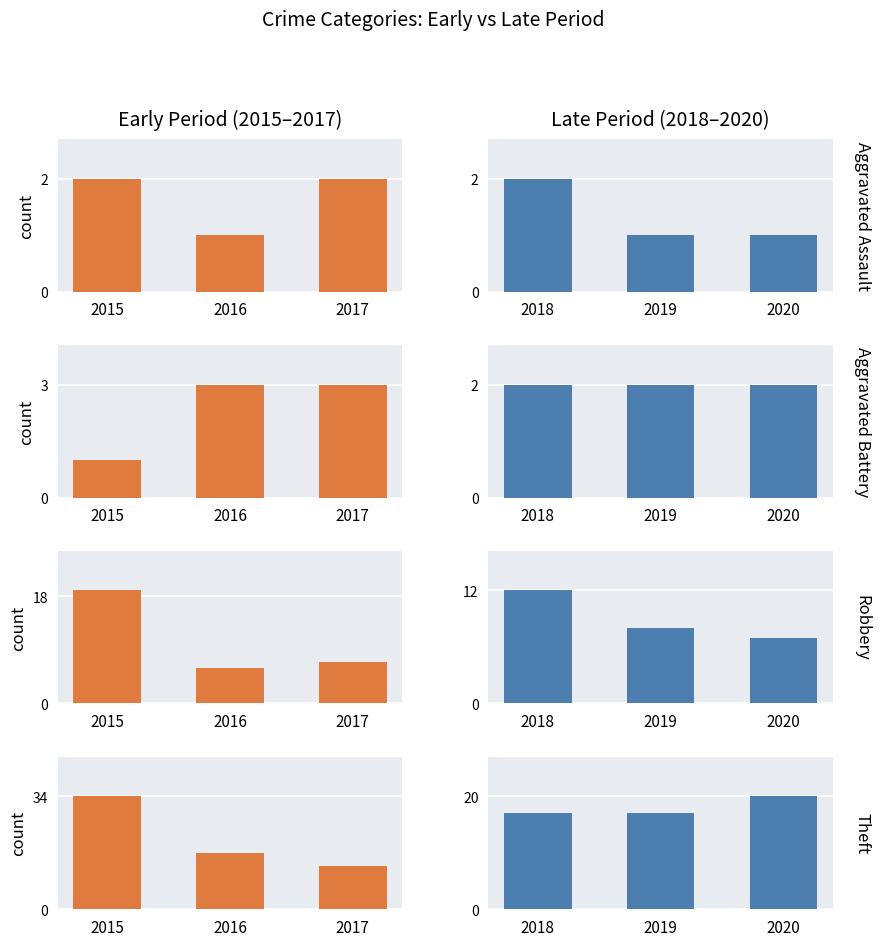

Which label corresponds to the largest value in the chart?

2015